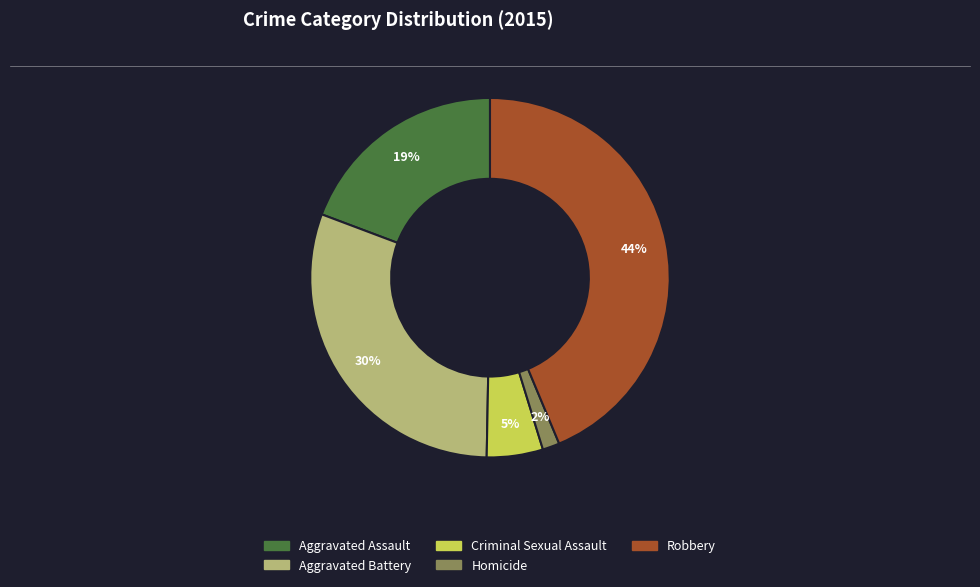

To the nearest percent, what is the difference between the Aggravated Assault and Aggravated Battery slice percentages?

11%